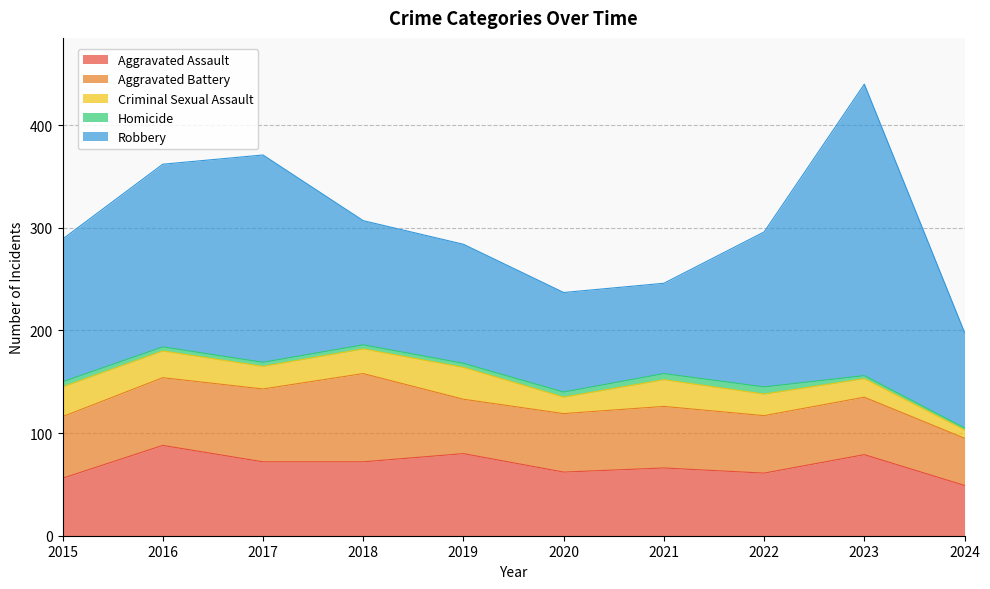

True or false: Robbery and Homicide cross at least once.

False